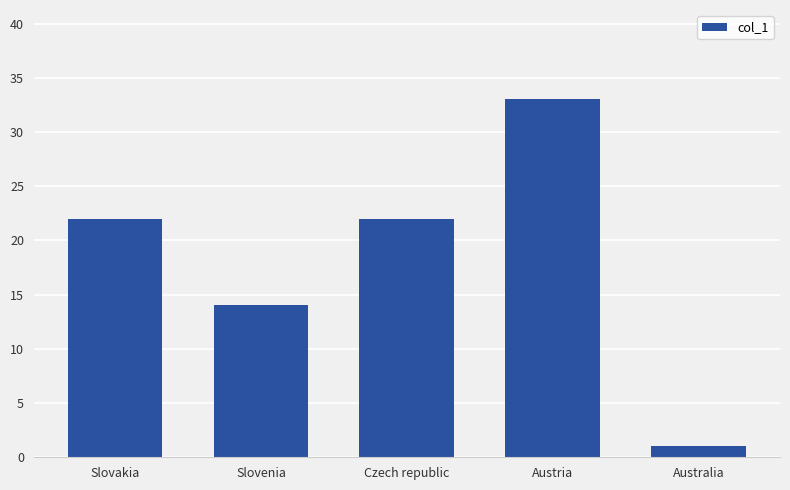

Reading left to right, what are all the values shown in this chart?

Slovakia=22	Slovenia=14	Czech republic=22	Austria=33	Australia=1